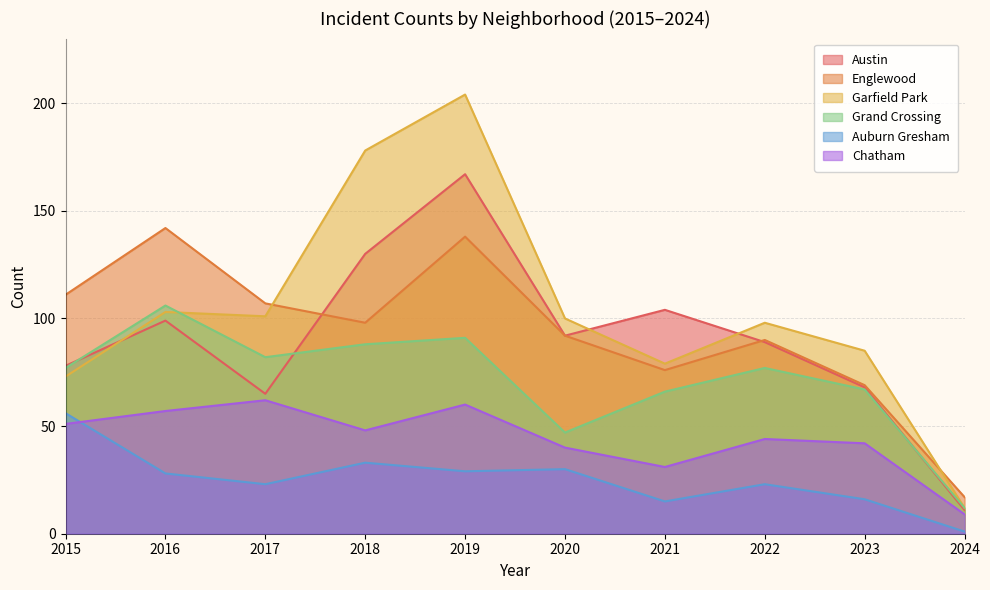

What is the total value across all series at 2017?

440